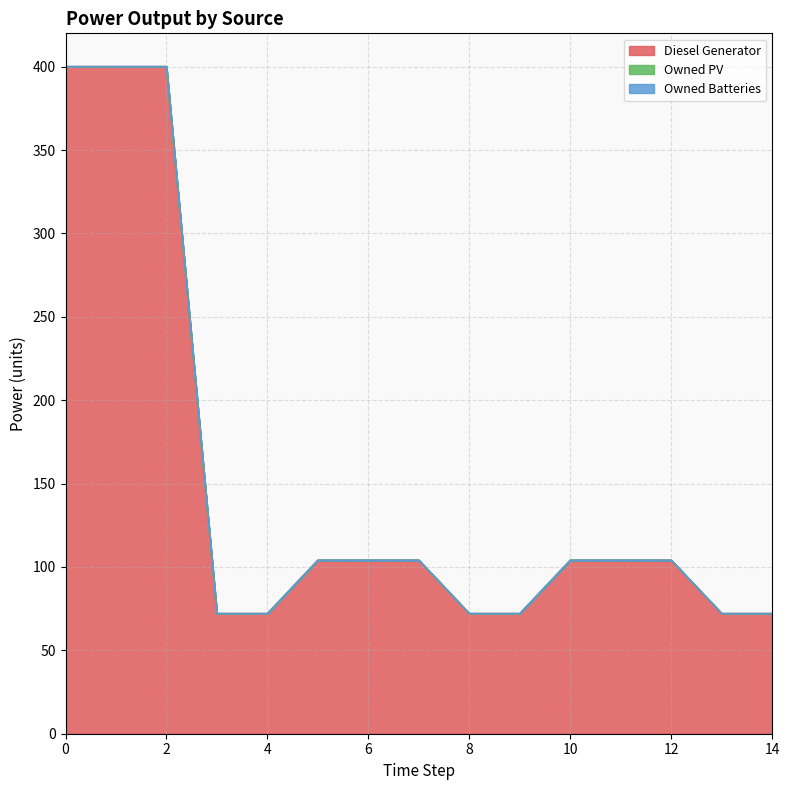

True or false: Diesel Generator and Owned PV intersect in this chart.

False